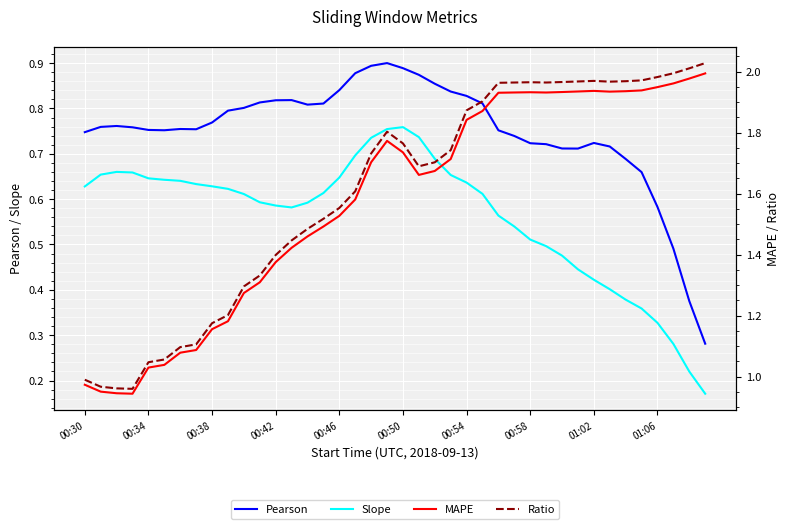

True or false: Pearson and Slope intersect in this chart.

False